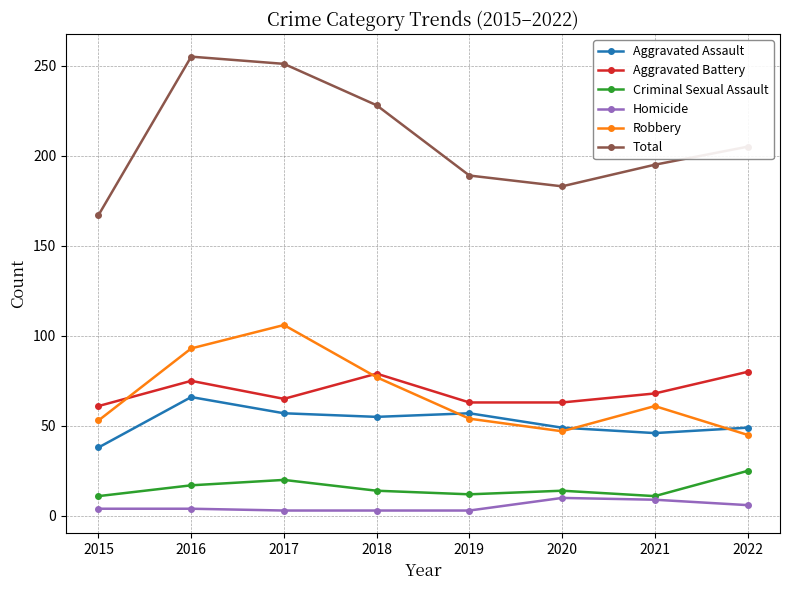

How many distinct data groups are displayed?

6